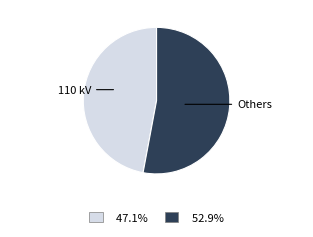

Is there any slice that represents more than half of the pie?

Yes